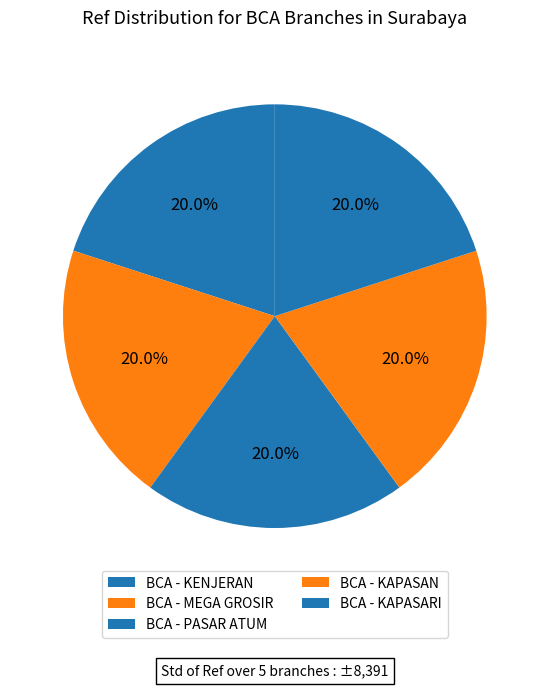

Is there a majority slice in this chart?

No